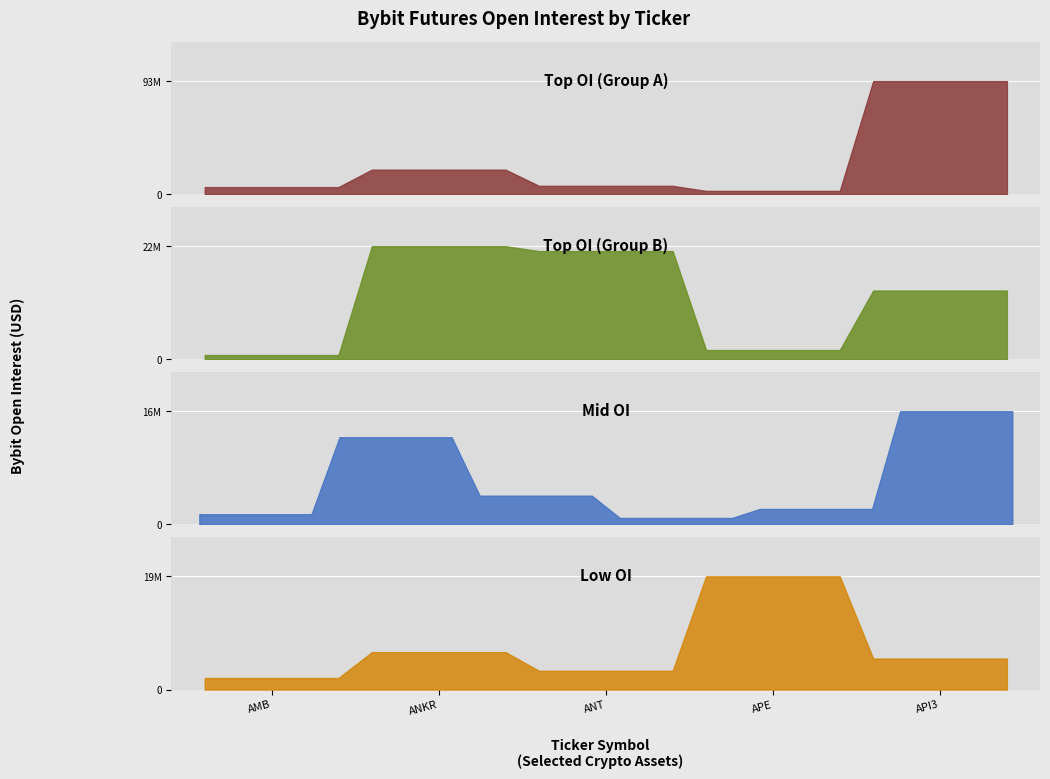

What is the sum of the values at AERGO and APE?

19664079